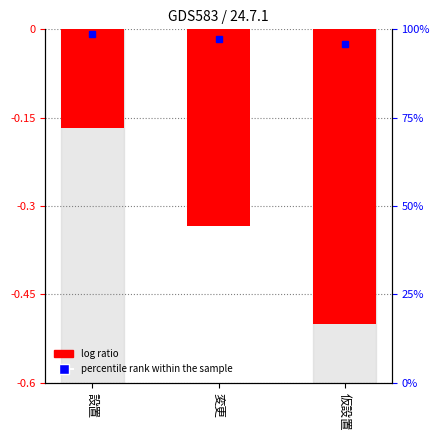

Reading right to left, list all the values displayed in this chart.

仮設置=-0.5	変更=-0.3	設置=-0.2